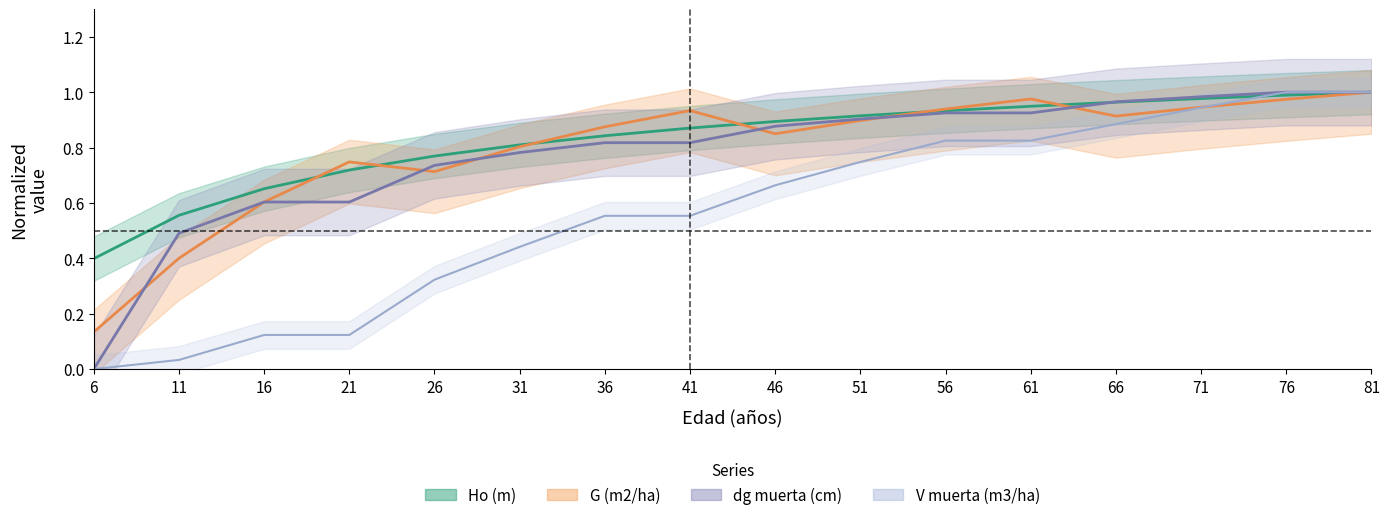

Reading right to left, transcribe all the data shown in this chart.

Ho (m): 1.0	1.0	1.0	1.0	0.9	0.9	0.9	0.9	0.9	0.8	0.8	0.8	0.7	0.7	0.6	0.4
G (m2/ha): 1.0	1.0	0.9	0.9	1.0	0.9	0.9	0.8	0.9	0.9	0.8	0.7	0.7	0.6	0.4	0.1
dg_dead (cm): 1.0	1.0	1.0	1.0	0.9	0.9	0.9	0.9	0.8	0.8	0.8	0.7	0.6	0.6	0.5	0.0
V_dead (m3/ha): 1.0	1.0	0.9	0.9	0.8	0.8	0.7	0.7	0.6	0.6	0.4	0.3	0.1	0.1	0.0	0.0